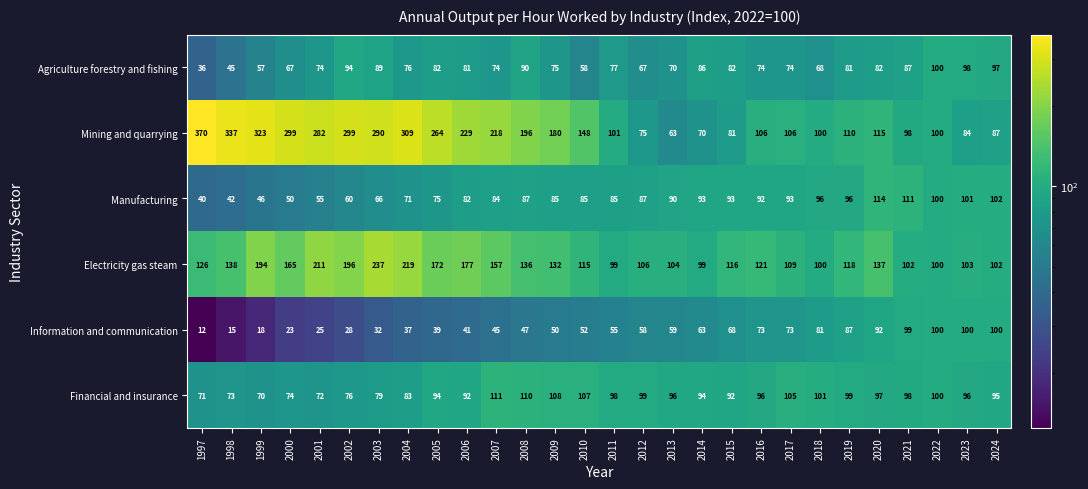

How many series are shown in this chart?

6